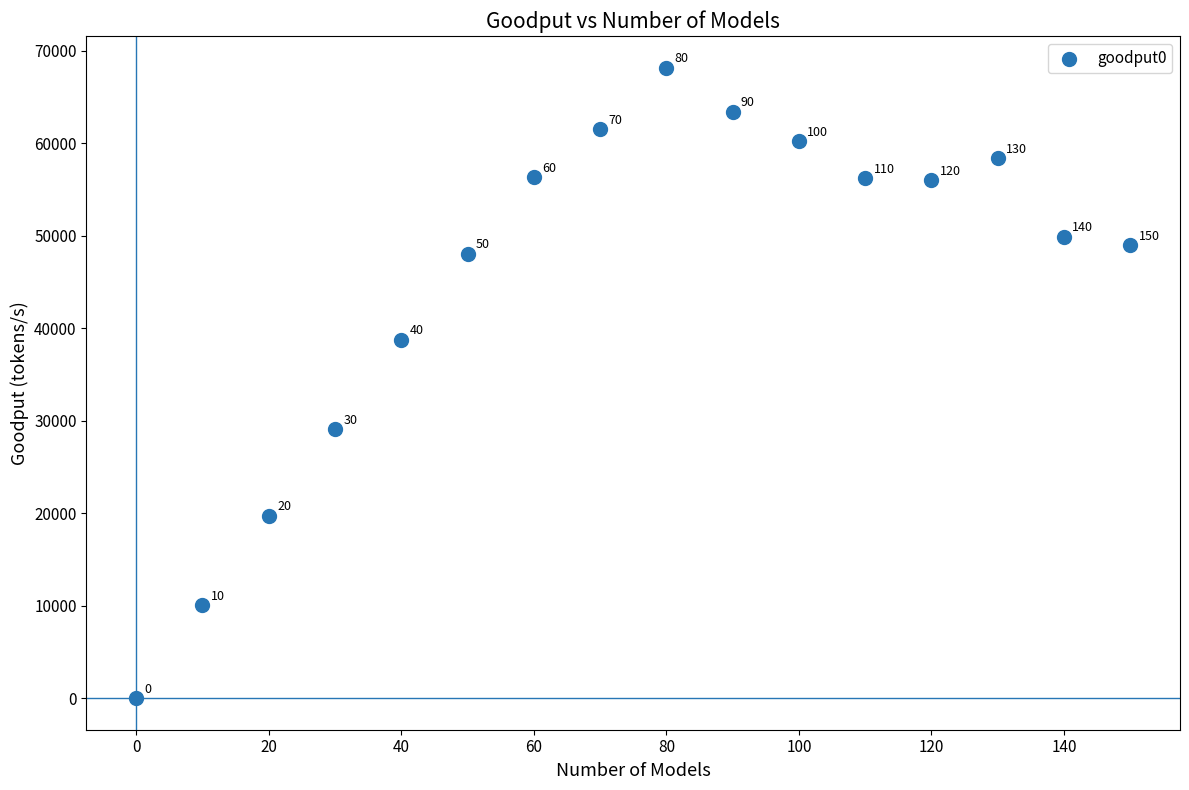

What is the range of Y values (max minus min)?

68171.0